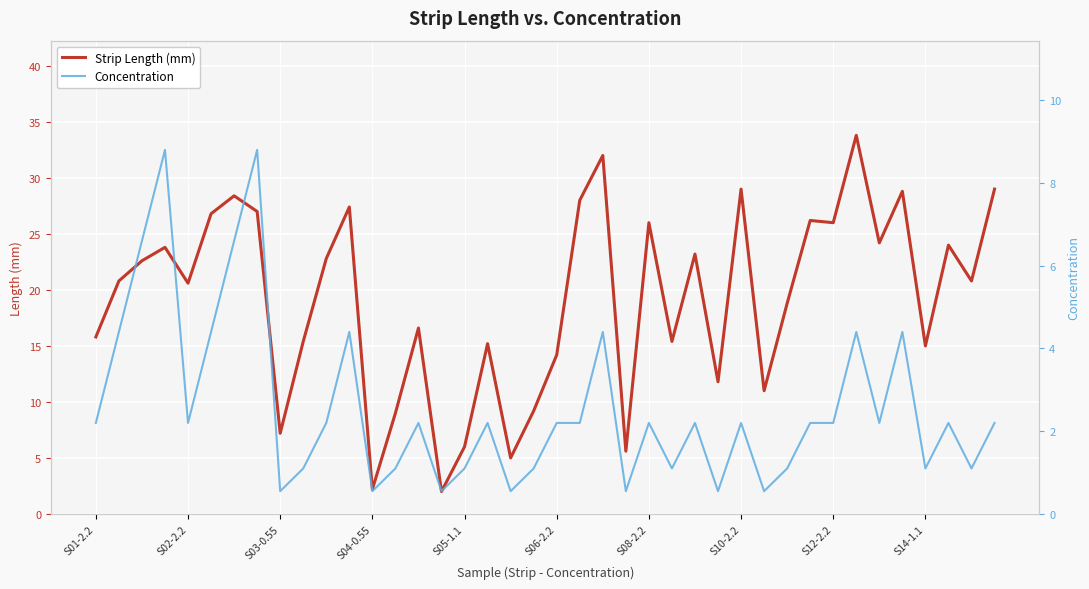

What is the average value of the Strip Length (mm) series?

19.2